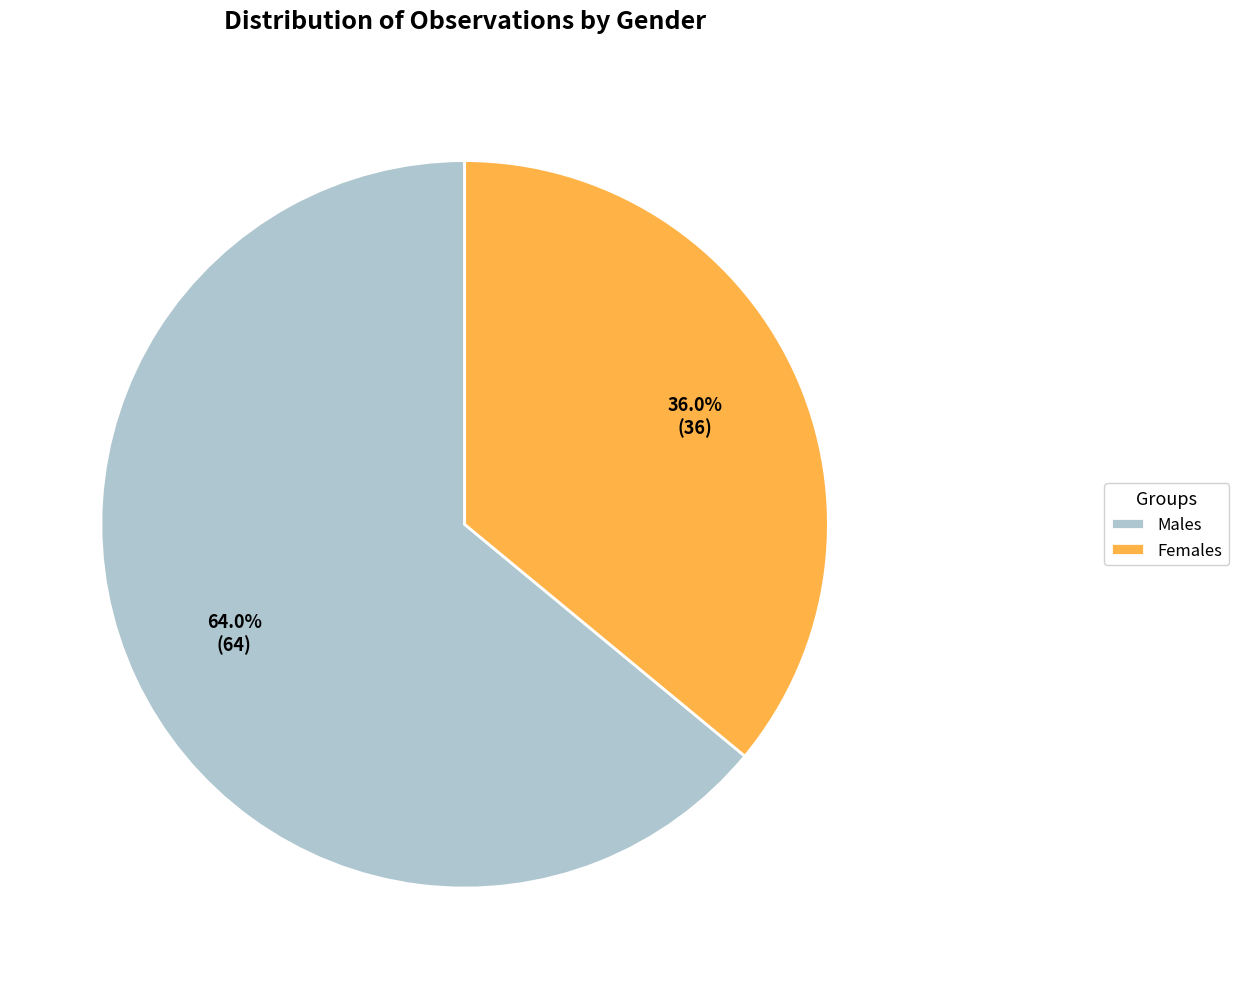

Approximately how many times larger is the value at Females compared to Males?

0.6